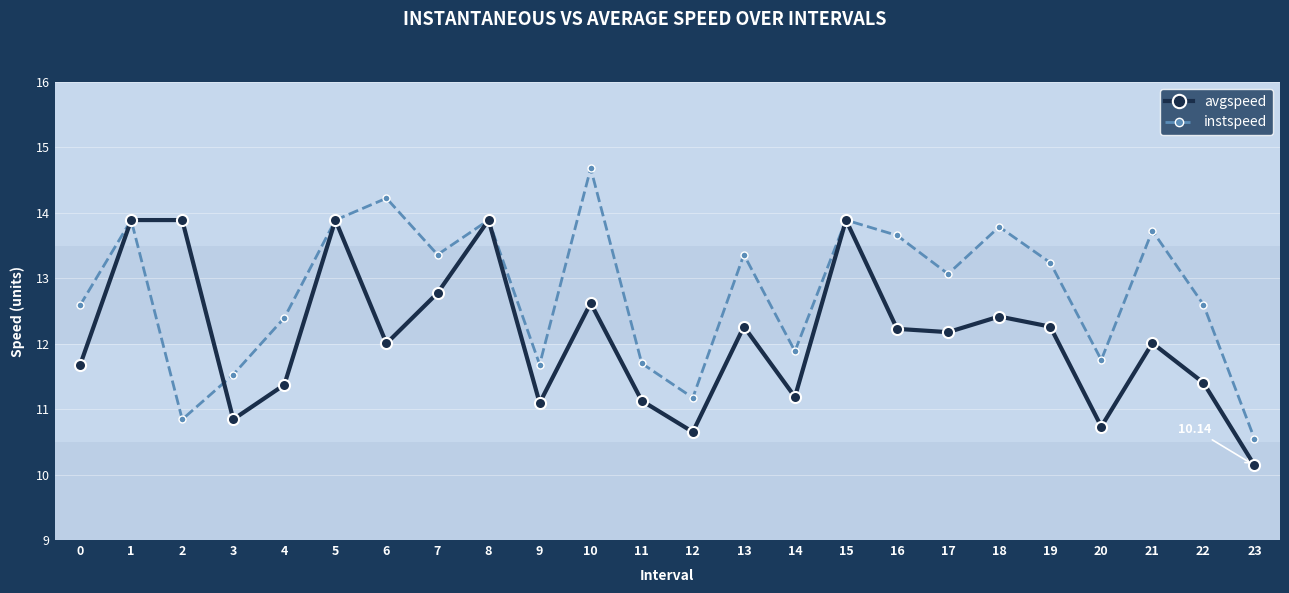

True or false: avgspeed and instspeed intersect in this chart.

True